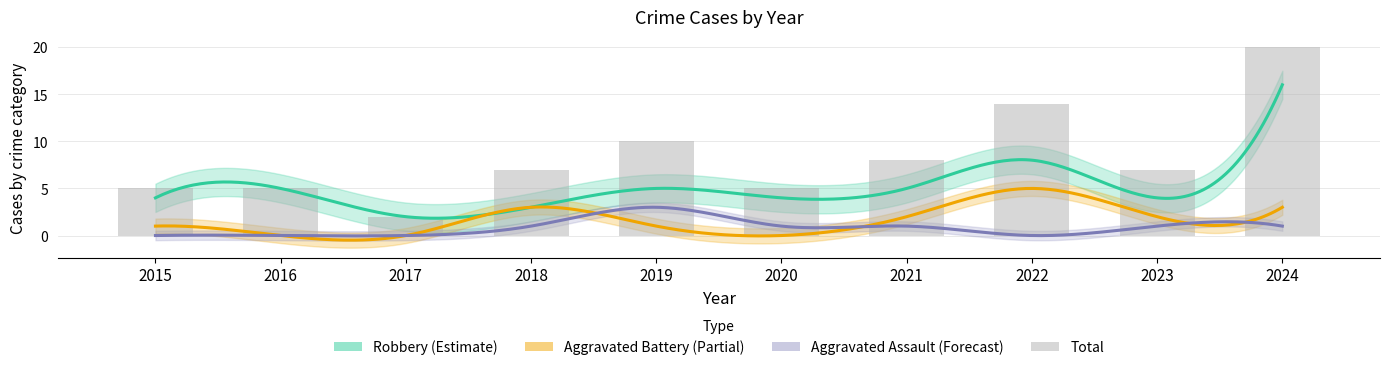

Rank the series at 2015 from lowest to highest value.

Aggravated Assault, Aggravated Battery, Robbery, Total